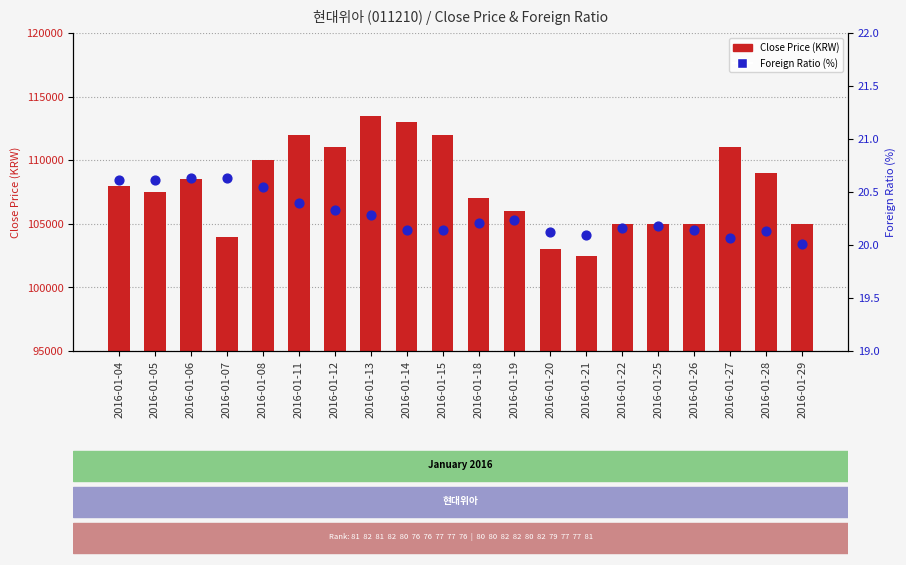

At how many categories does at least one series exceed 75503?

20